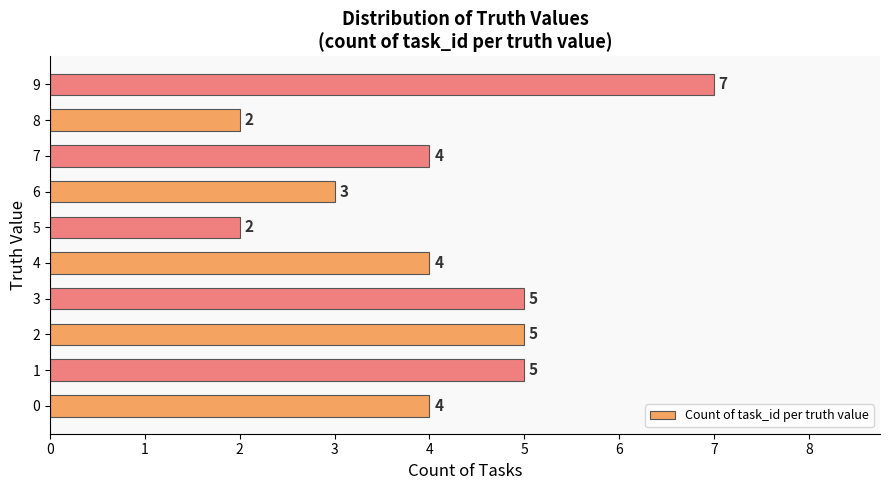

How many data points are less than 4?

3